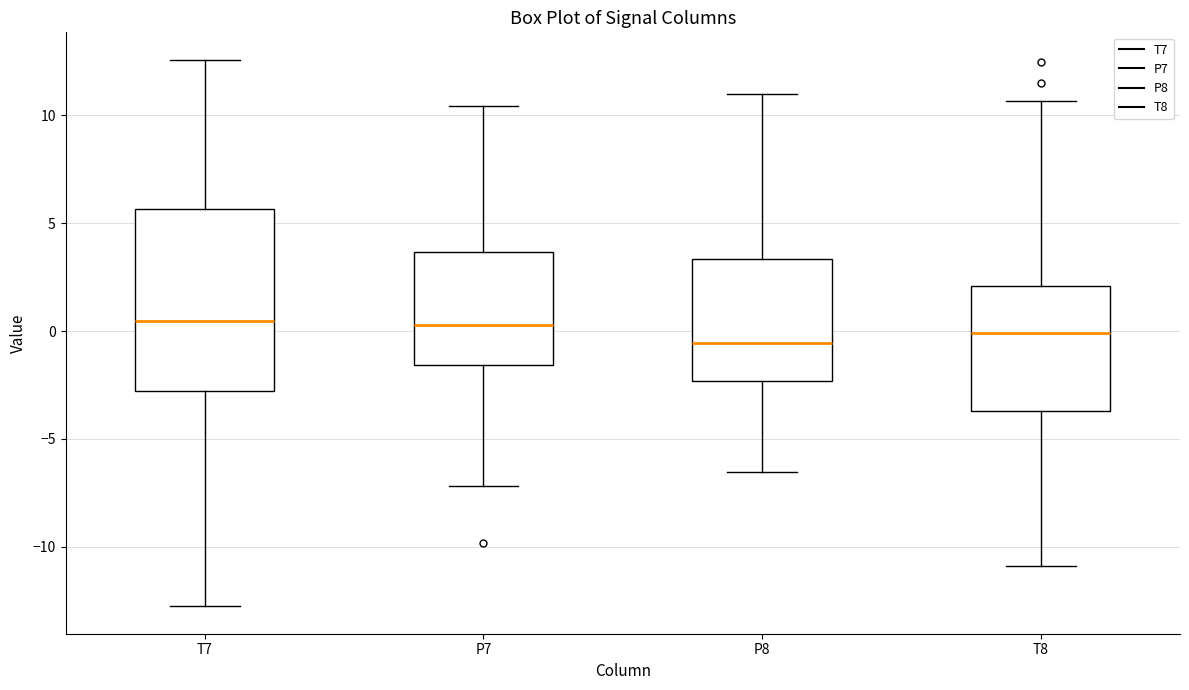

Comparing the boxes themselves (not the whiskers), which one is the tallest?

T7